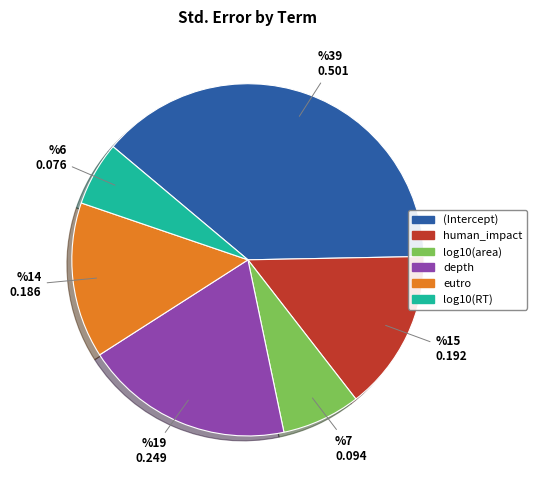

Which slice is the largest?

(Intercept)